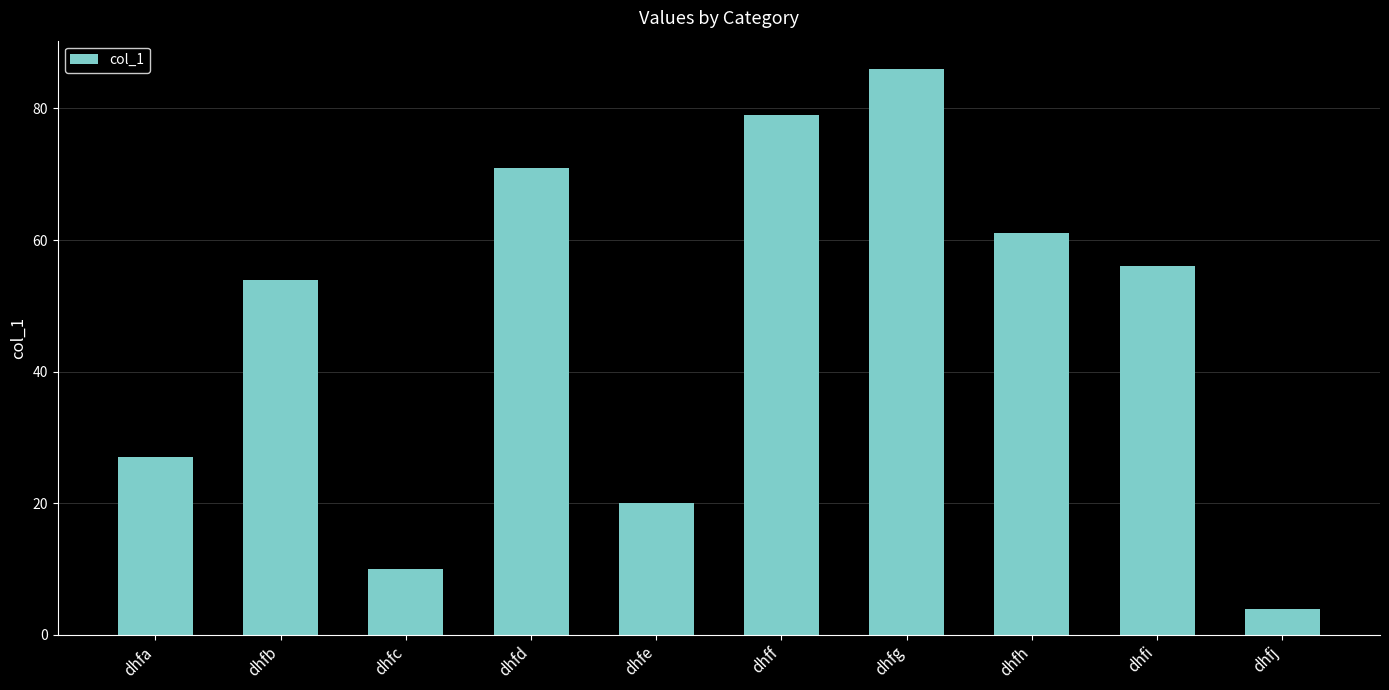

Reading left to right, transcribe all the data shown in this chart.

27	54	10	71	20	79	86	61	56	4